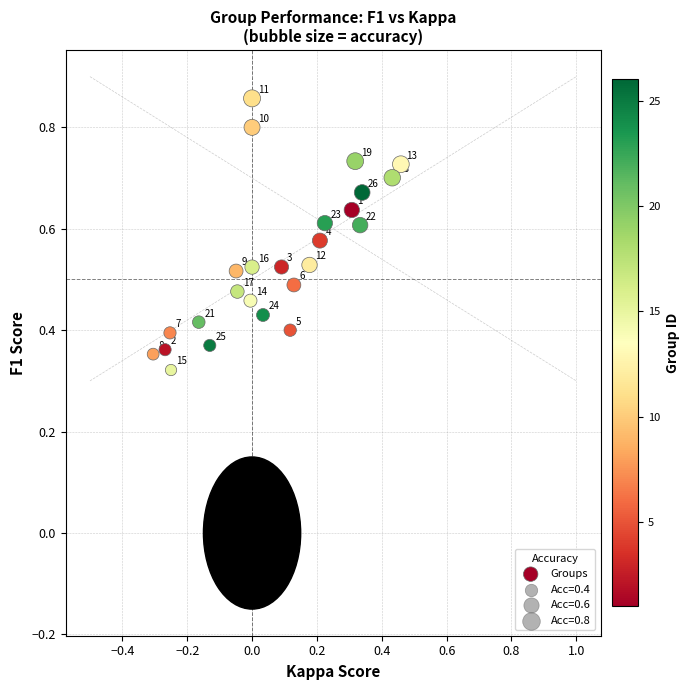

What is the range of X values (max minus min)?

0.8